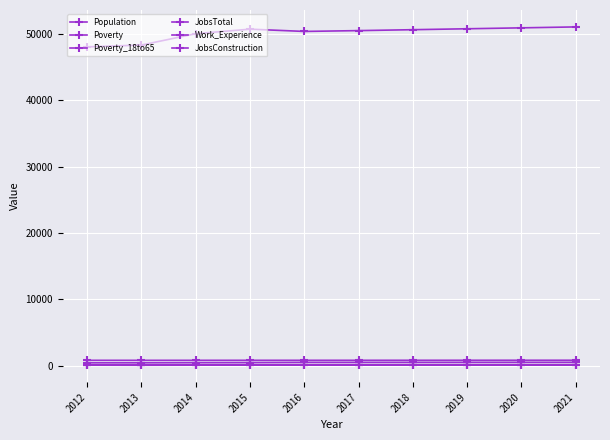

True or false: Population has a value of 10226 at 2017.

False